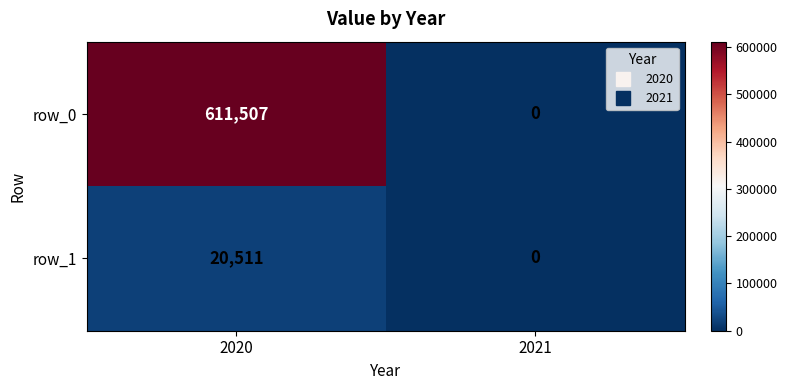

At which label does row_1 reach its peak?

2020